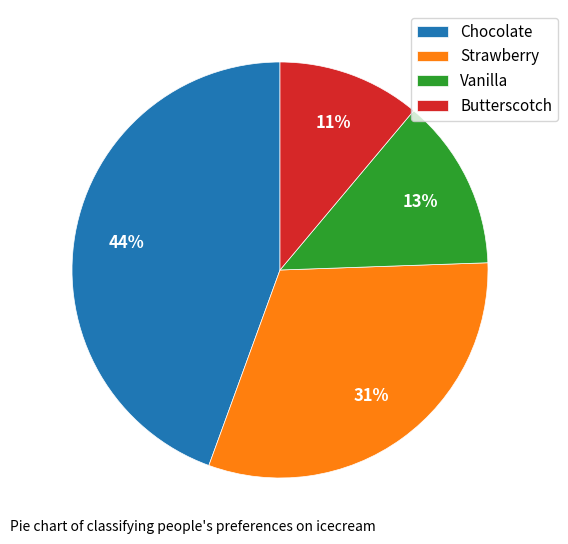

How many segments does this pie chart have?

4